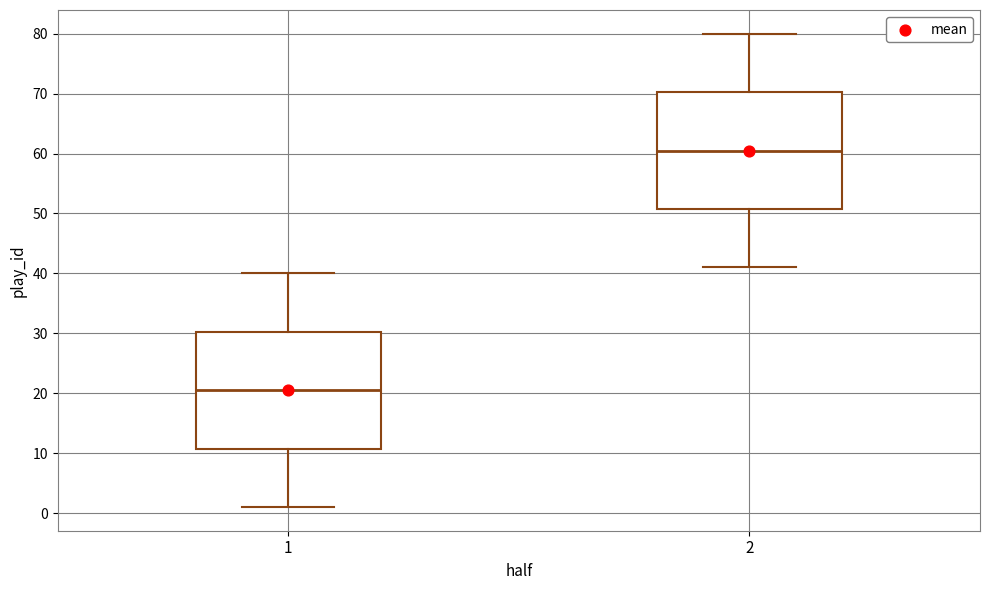

Reading left to right, transcribe this box plot: for each box, give where its median line is, the range the box spans, and where its two whiskers end, as read against the y-axis. The values are not printed on the chart, so give them approximately, as read against the axis.

1: median 21, box 11 to 30, whiskers 1 to 40
2: median 61, box 51 to 70, whiskers 41 to 80